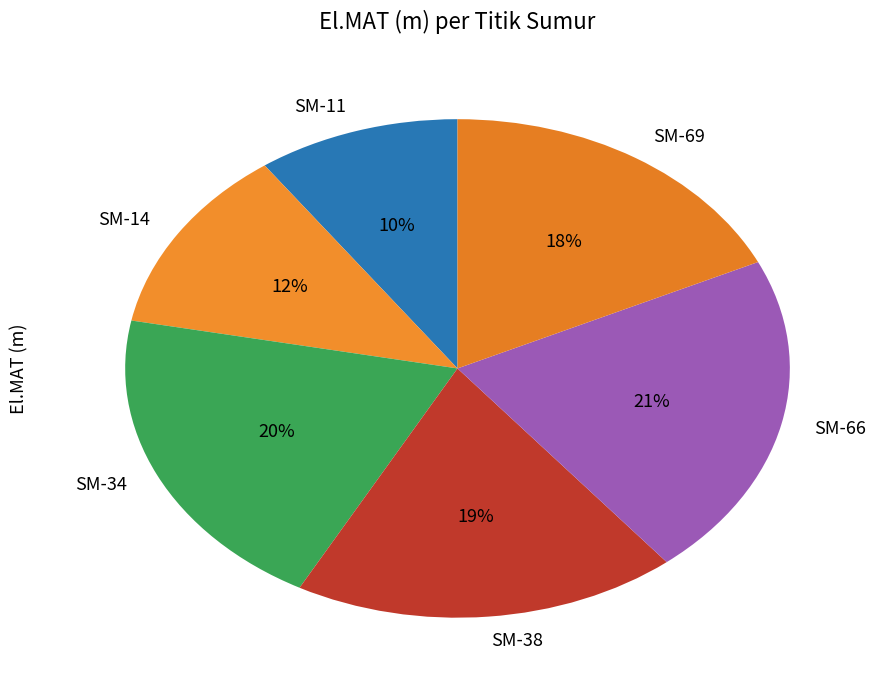

Is there a majority slice in this chart?

No